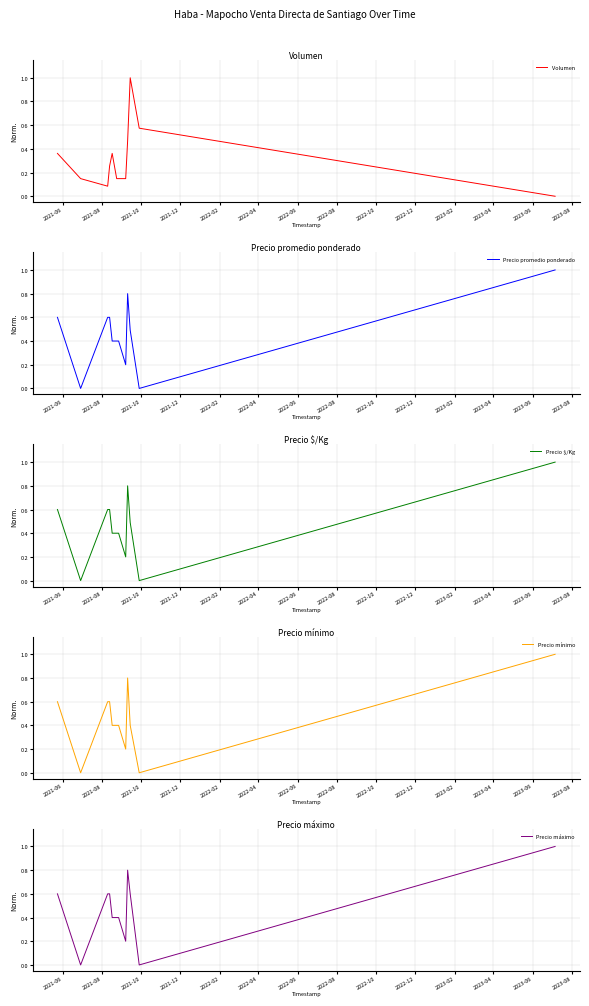

In Precio promedio ponderado, how many points are higher than both neighbors (excluding endpoints)?

1